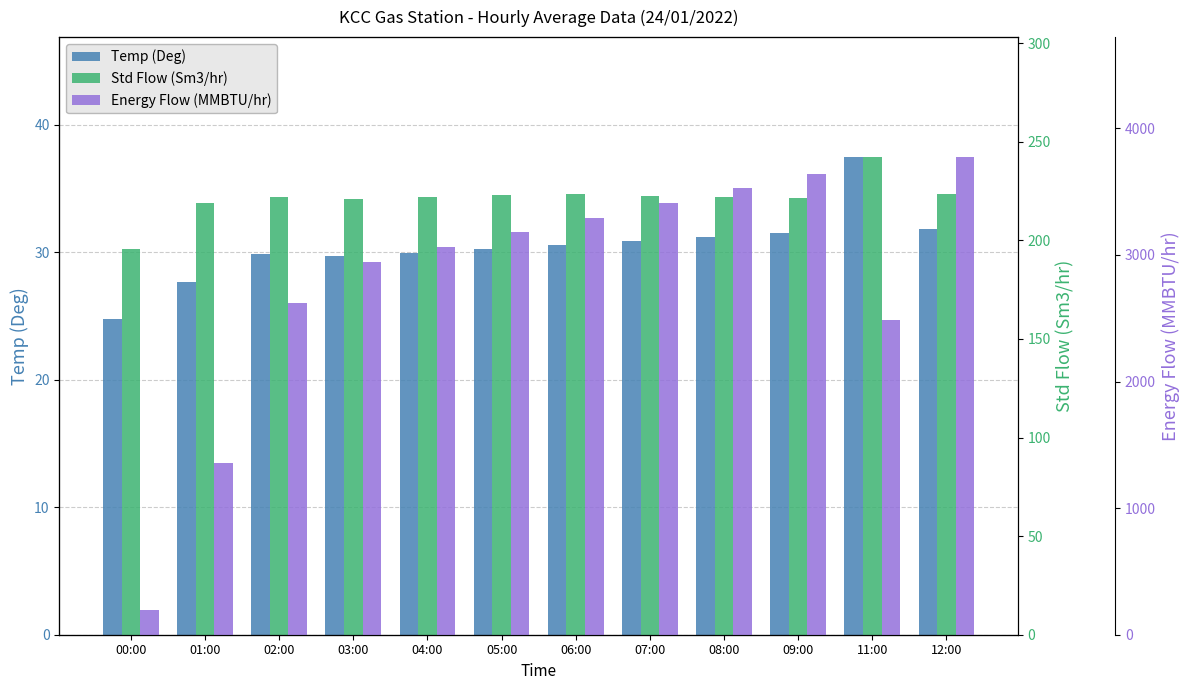

What is the label of the 5th bar from the right?

07:00